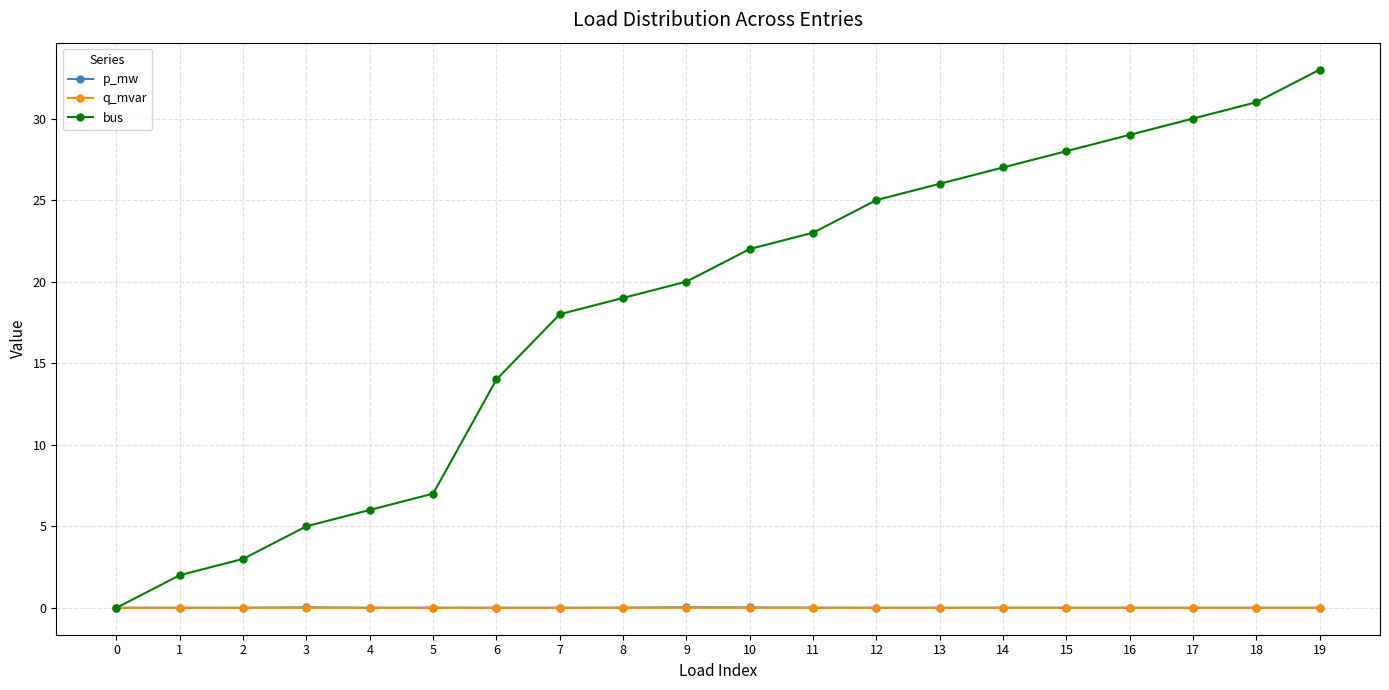

What are all the series names shown in the legend?

p_mw, q_mvar, bus